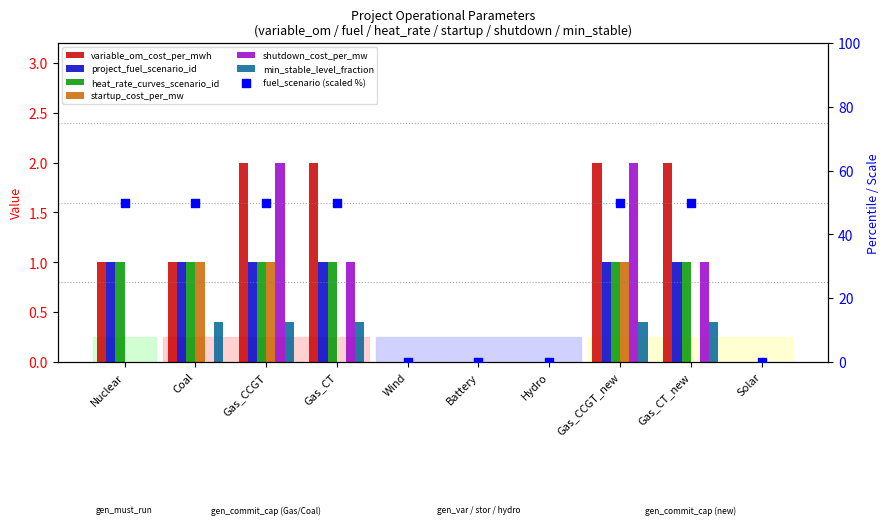

Which series has the widest spread of Y values?

variable_om_cost_per_mwh